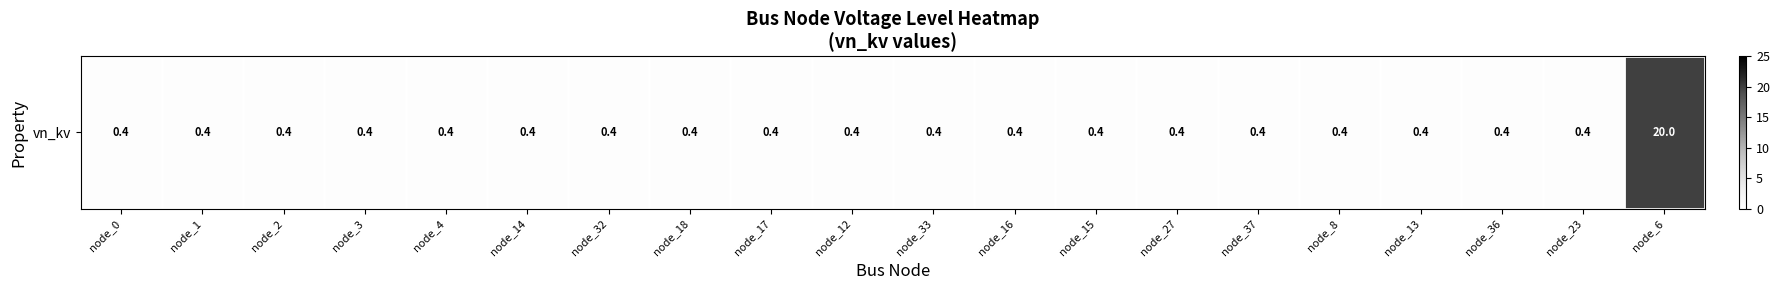

Between node_32 and node_37, which is larger?

node_32